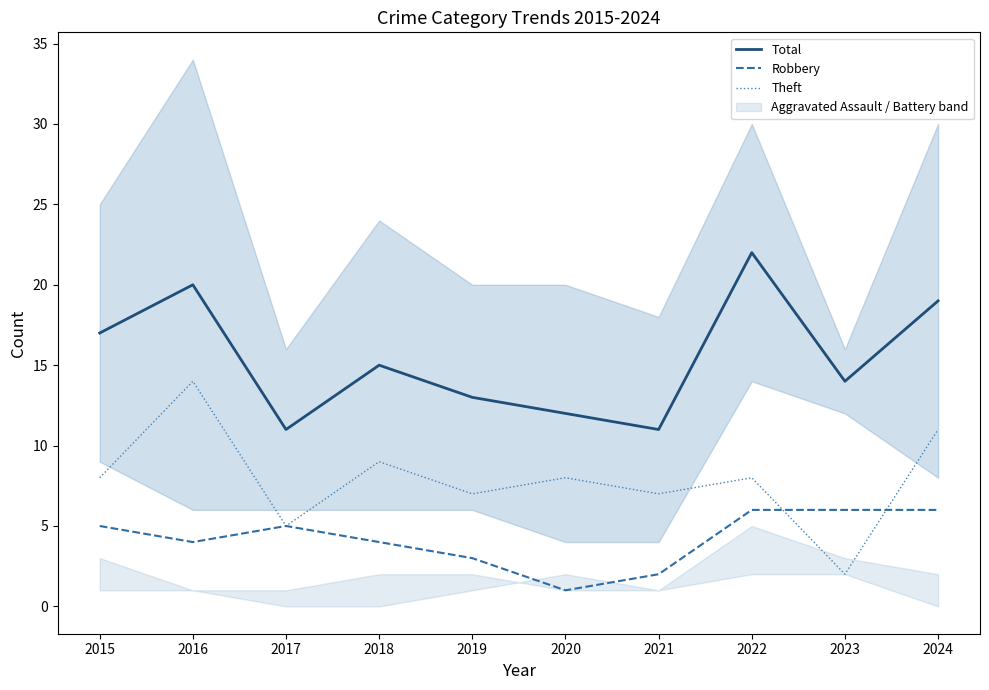

True or false: Theft has a value of 8 at 2020.

True